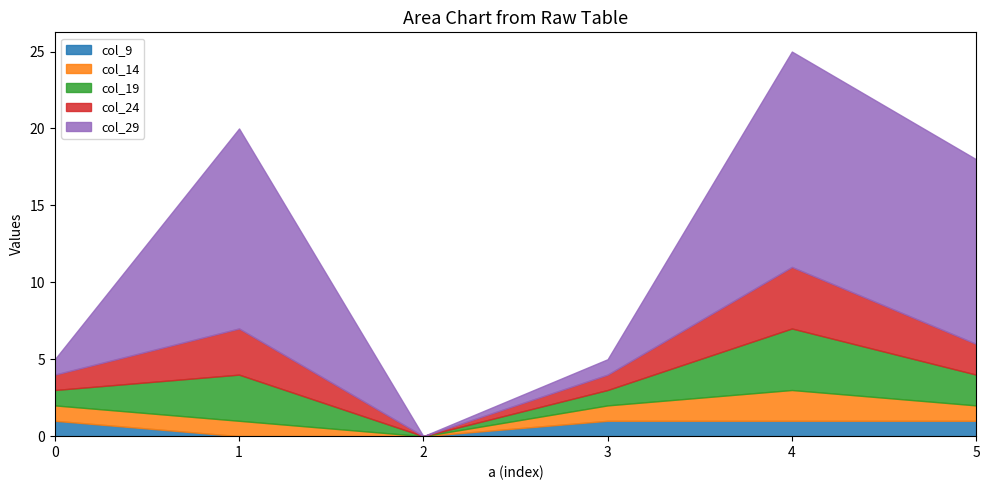

Reading right to left, list all the values displayed in this chart.

col_9: 5=1	4=1	3=1	2=0	1=0	0=1
col_14: 5=1	4=2	3=1	2=0	1=1	0=1
col_19: 5=2	4=4	3=1	2=0	1=3	0=1
col_24: 5=2	4=4	3=1	2=0	1=3	0=1
col_29: 5=12	4=14	3=1	2=0	1=13	0=1